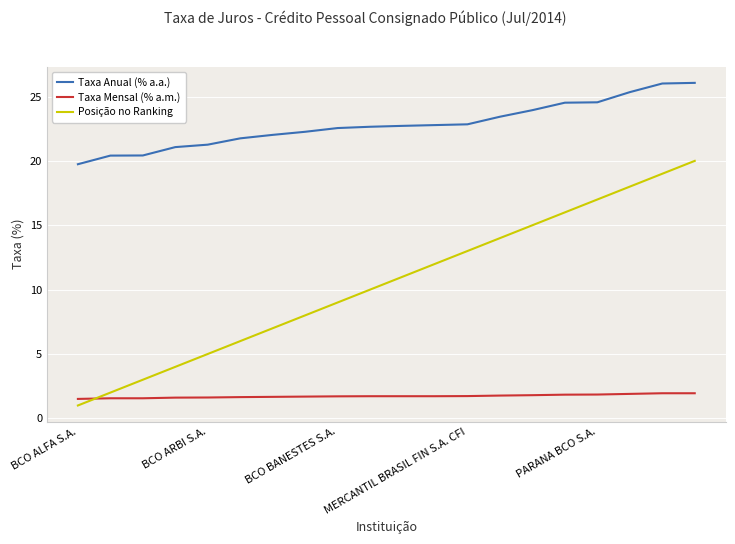

What is the lowest value of the Posição no Ranking series?

1.0